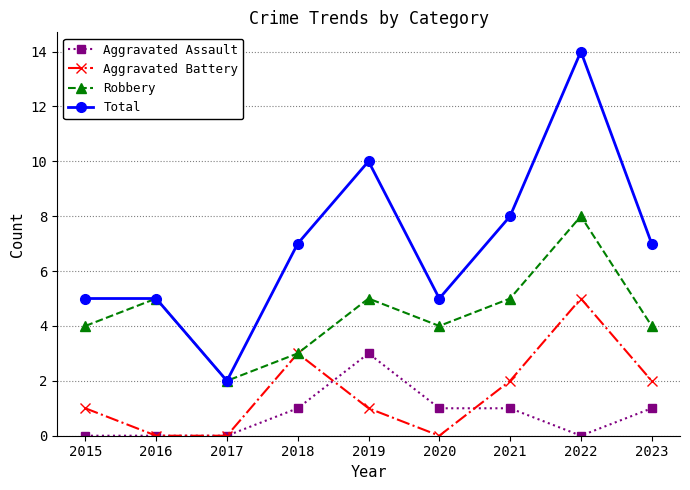

What is the total value across all series at 2023?

14